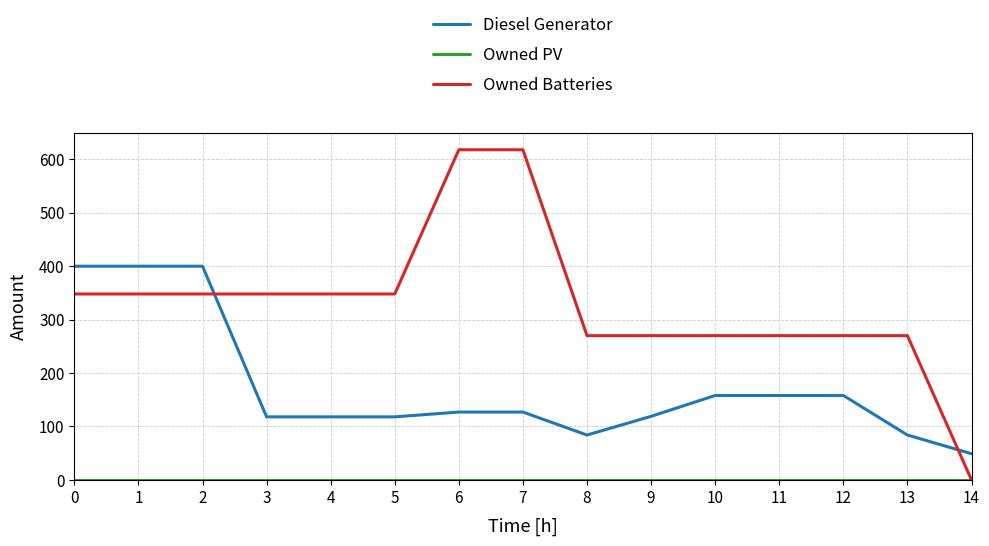

What is the difference between the maximum and minimum values in the Diesel Generator series?

351